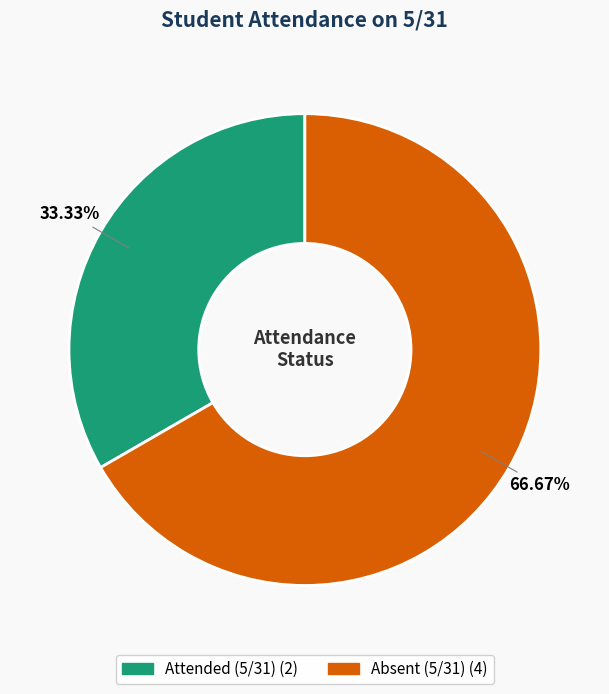

Is there any slice that represents more than half of the pie?

Yes